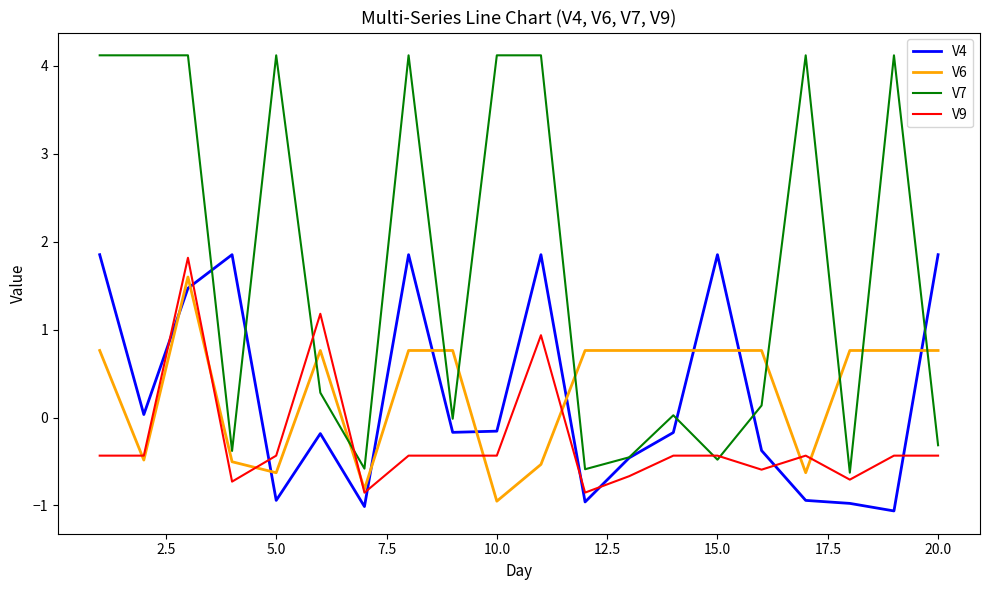

How many times do V6 and V7 cross each other?

9